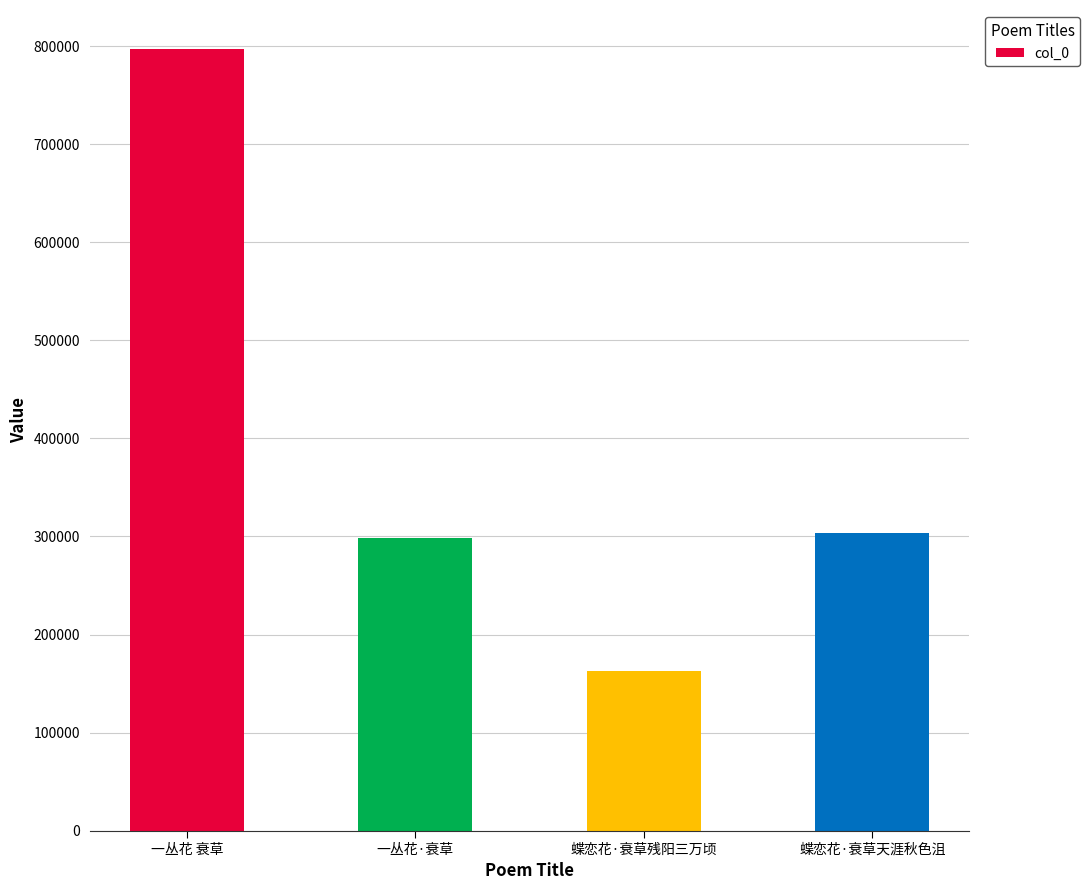

What is the label of the 3rd bar from the right?

一丛花·衰草